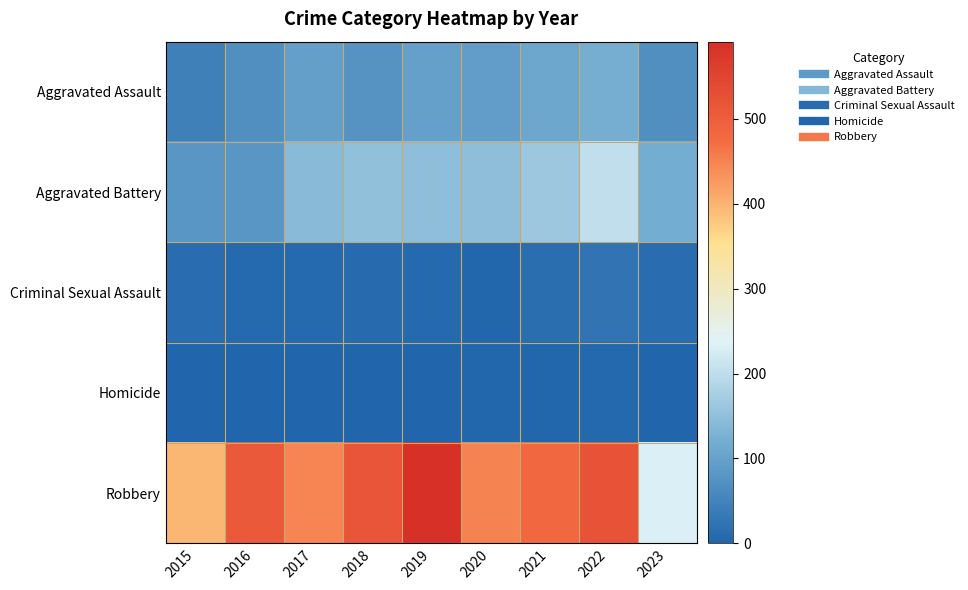

Between 2019 and 2021, which series saw the biggest shift?

Robbery